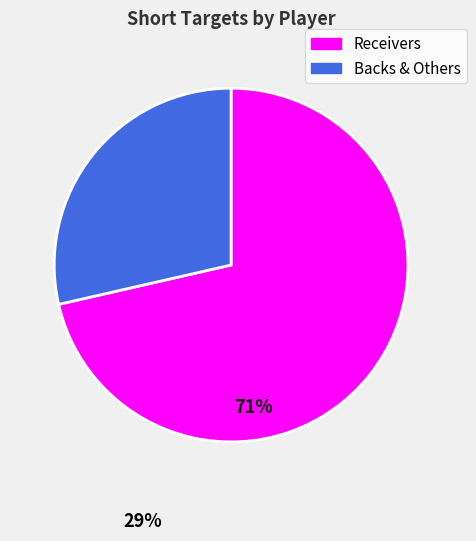

What is the ratio of the value at Backs & Others to the value at Receivers?

0.4